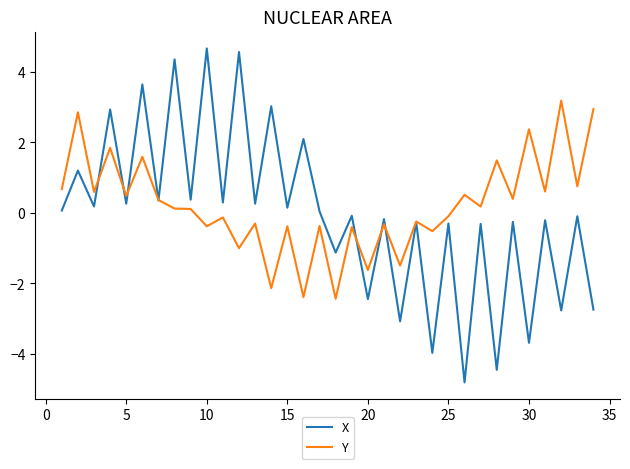

List the series in order of their peak value, lowest first.

Y, X